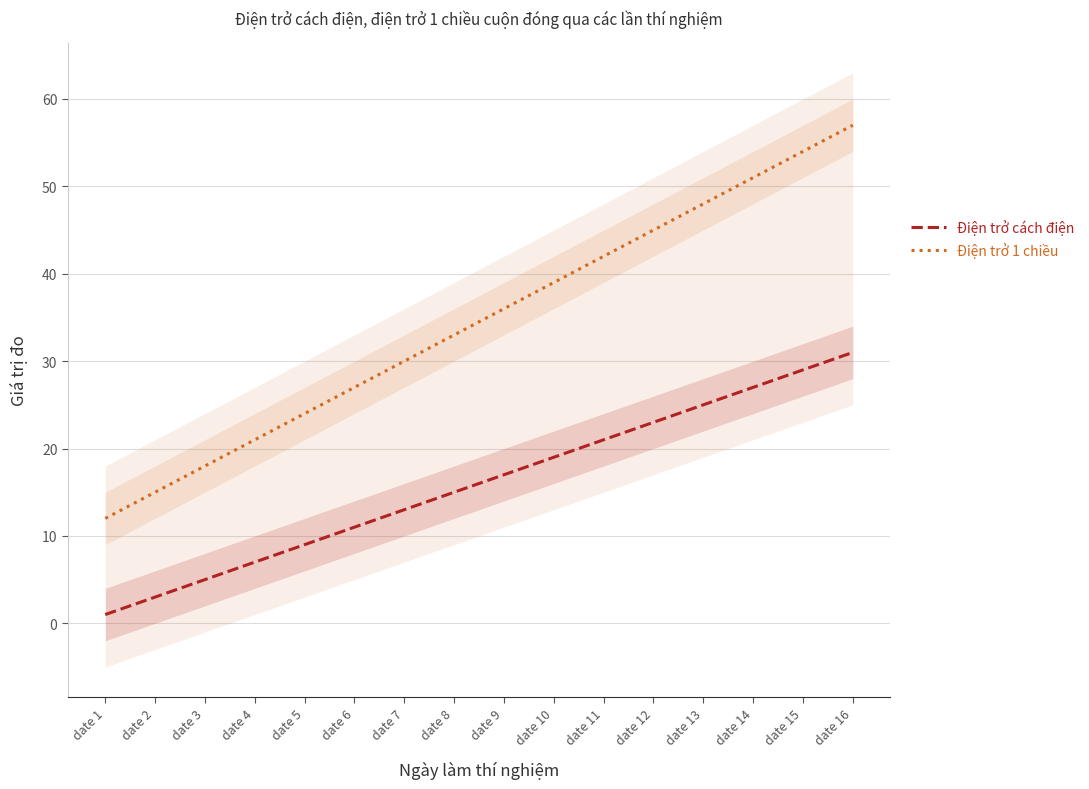

What is the value of the Điện trở 1 chiều point at the 12th from the left?

45